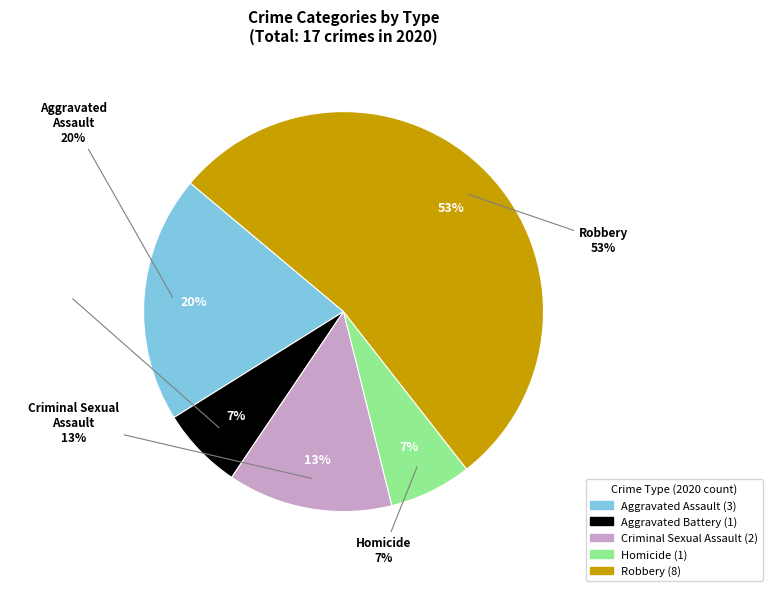

Rank the categories by value from highest to lowest.

Robbery, Aggravated Assault, Criminal Sexual Assault, Aggravated Battery, Homicide